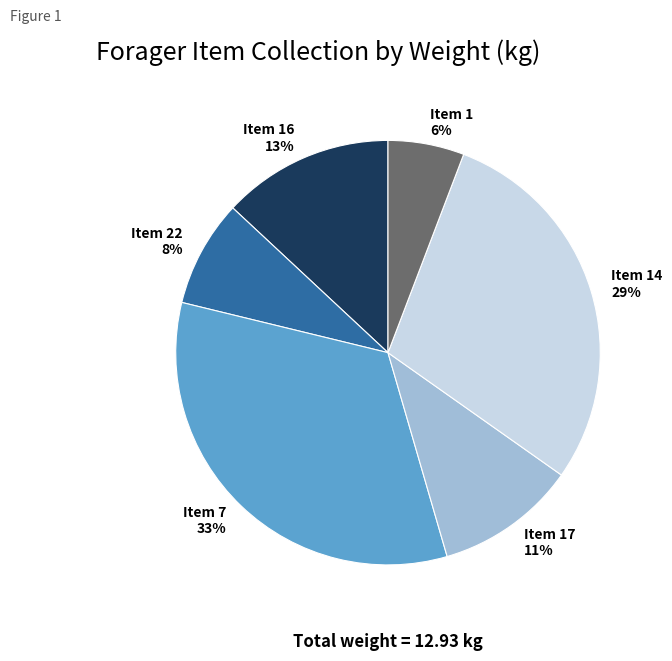

Is it true that Item 7 is 19% of the pie?

False